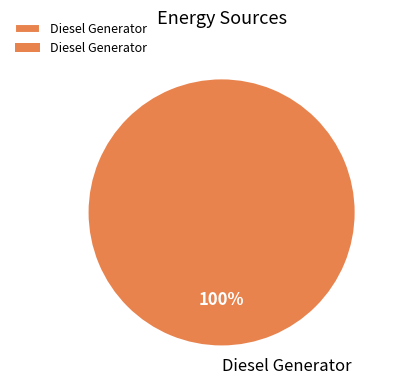

The Diesel Generator slice represents 100% of the pie. True or false?

True